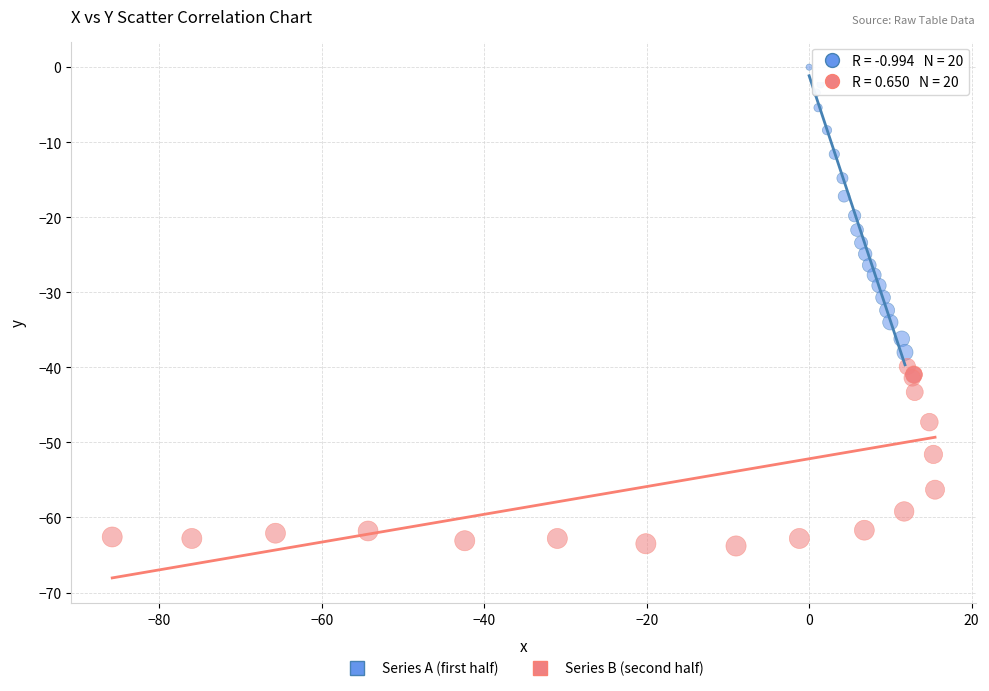

What are all the series names shown in the legend?

Series A (first half), Series B (second half)